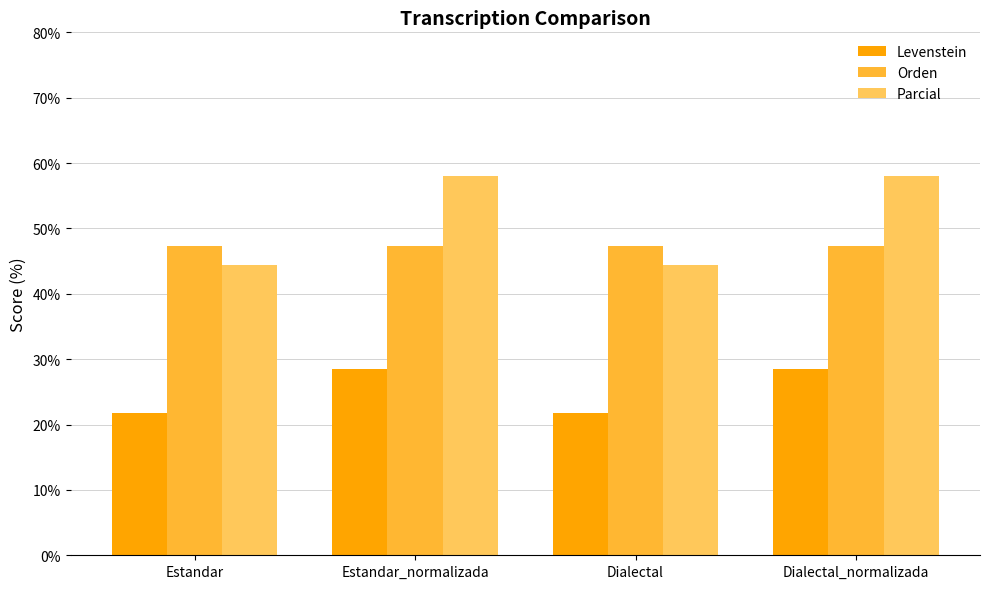

What value does the Orden series have at Dialectal?

47.4